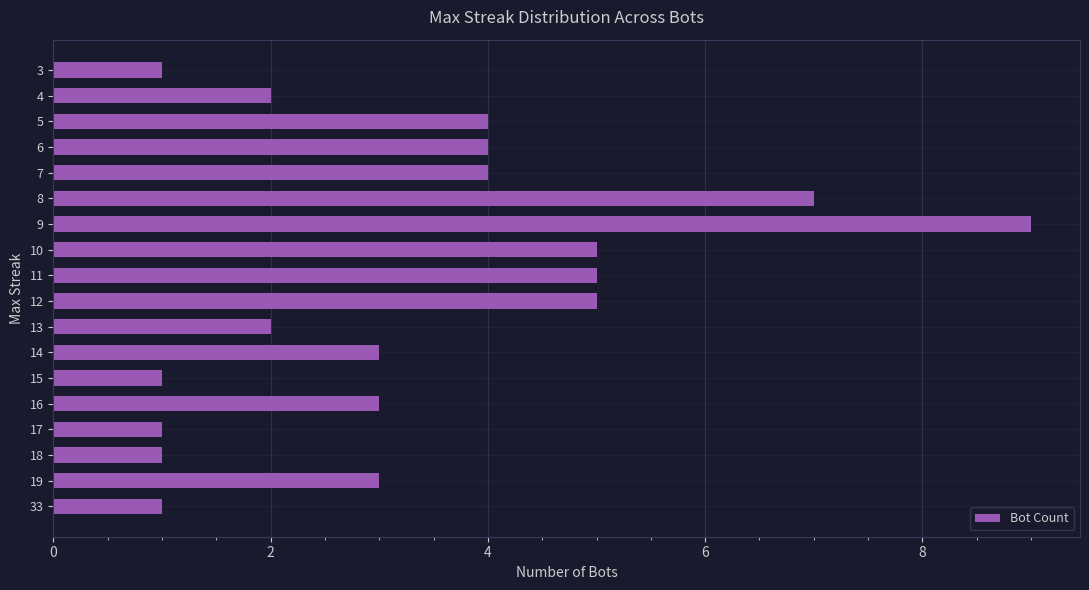

What is the maximum value shown in the chart?

9